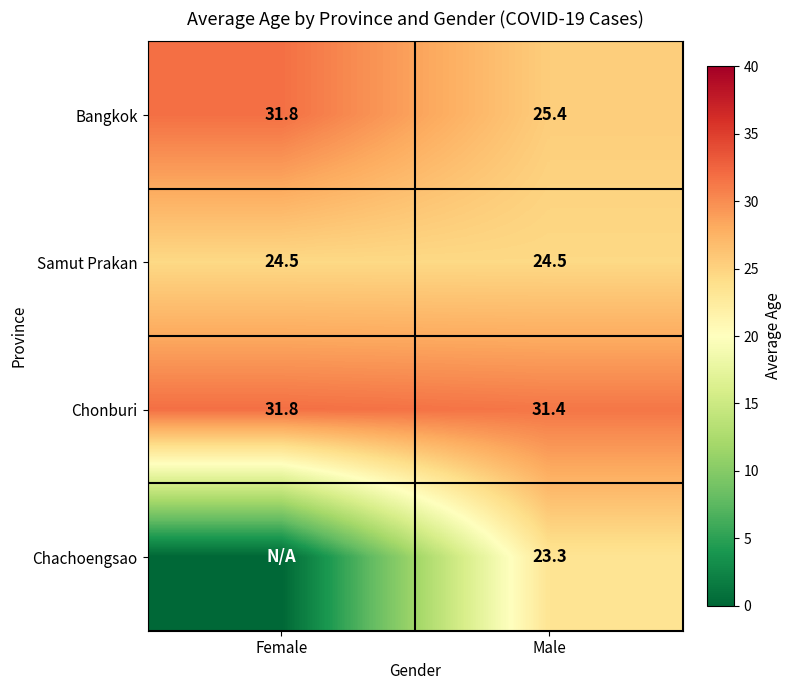

Is the value of Samut Prakan at Female greater than the value of Chonburi at Male?

No